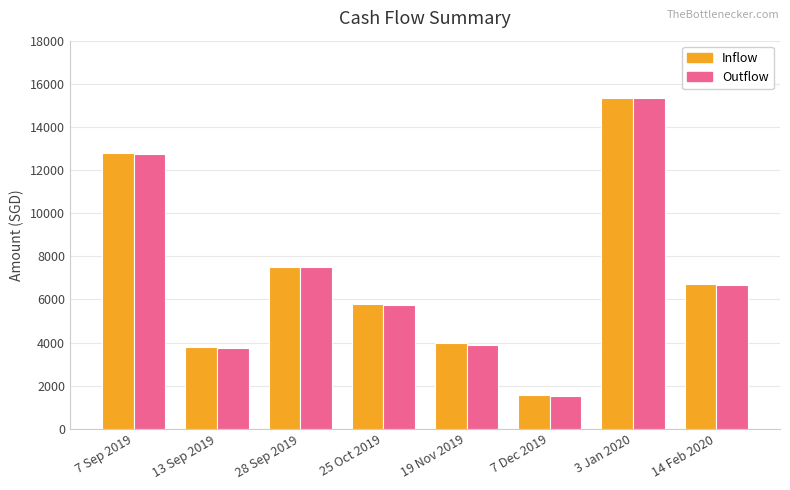

Reading left to right, transcribe all the data shown in this chart.

Inflow: 12767.0	3782.0	7491.0	5763.7	3989.0	1545.7	15355.1	6705.9
Outflow: 12750.0	3738.0	7490.4	5719.0	3864.6	1528.0	15349.7	6657.1